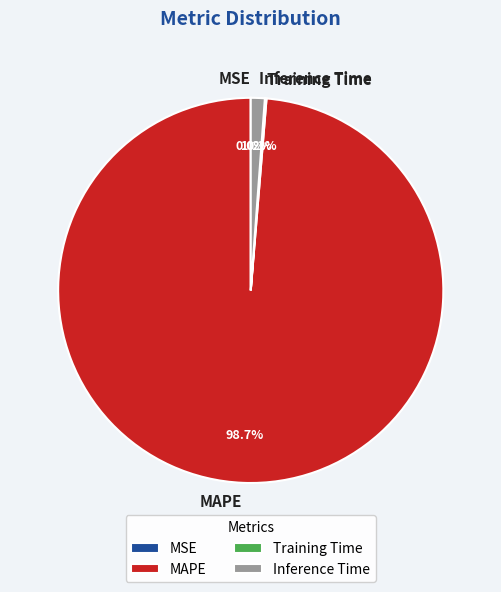

What portion of the pie excludes MAPE?

1.3%